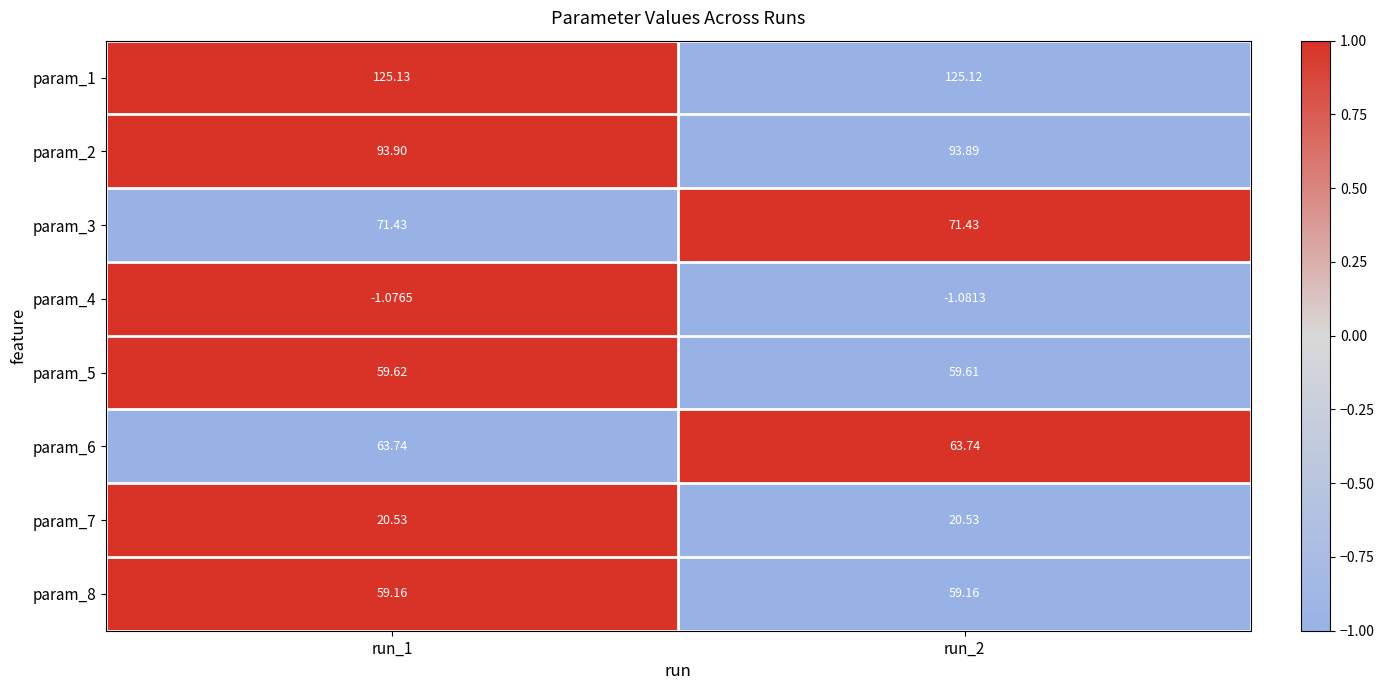

Is the value of param_7 at run_1 greater than the value of param_5 at run_1?

No